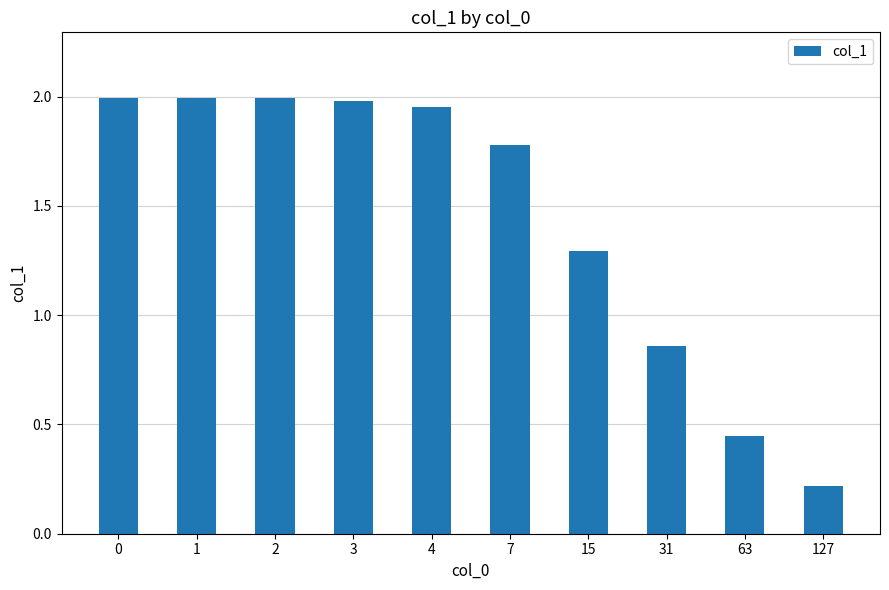

At which label is the value closest to 1?

31